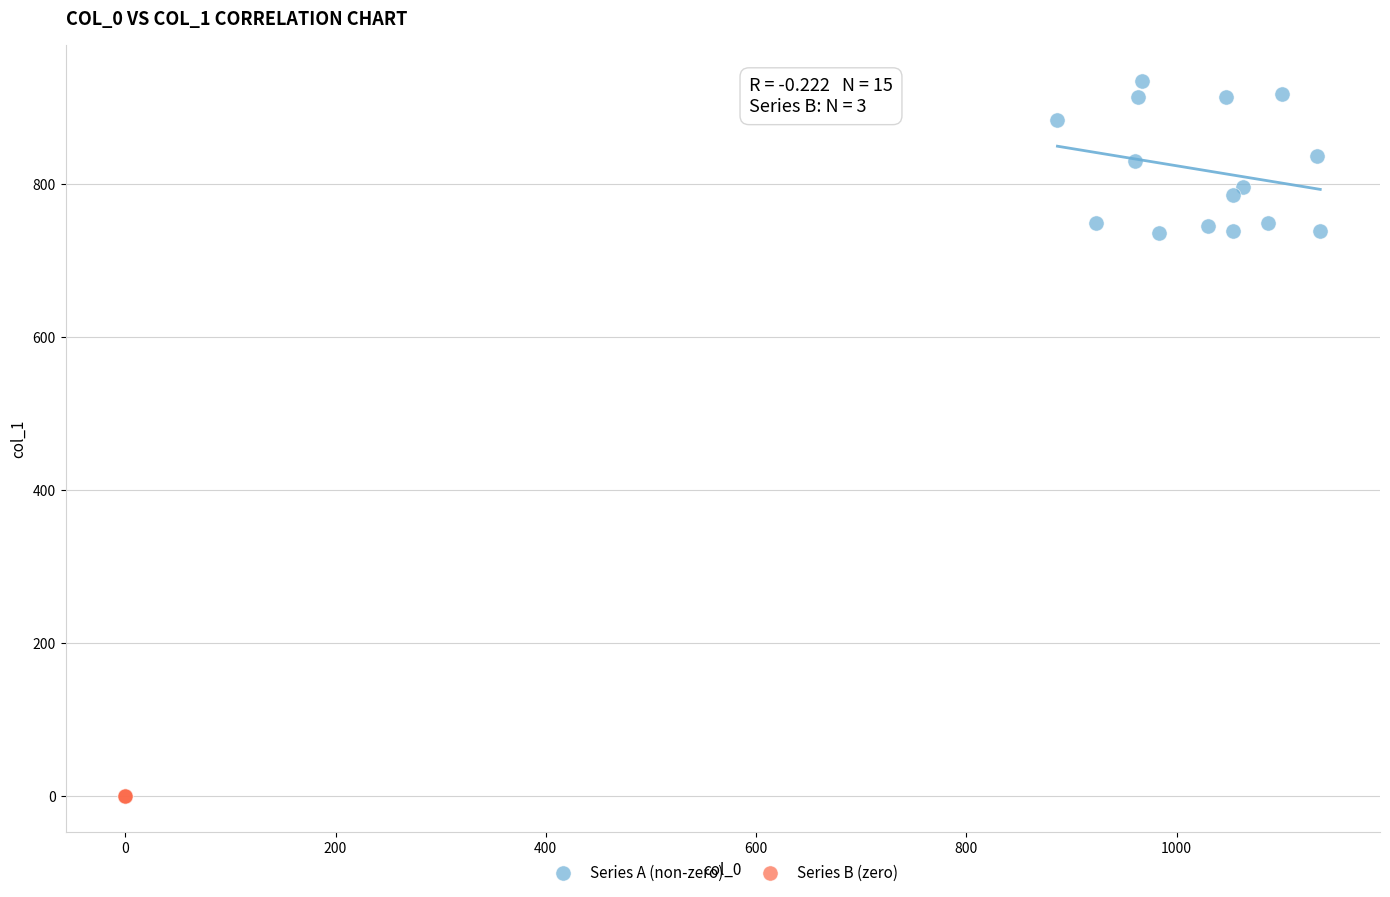

Which series contains the highest Y value?

Series A (non-zero)